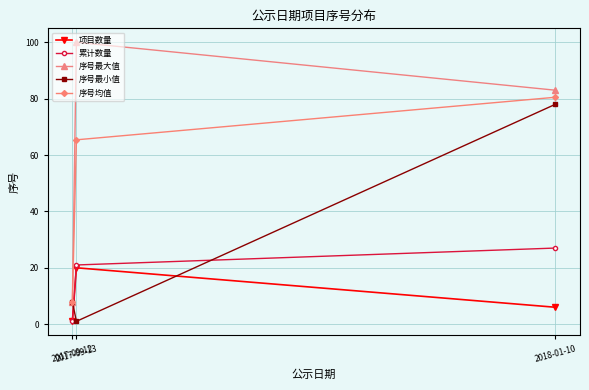

What is the difference between the second highest and minimum values in the 序号最小值 series?

7.0